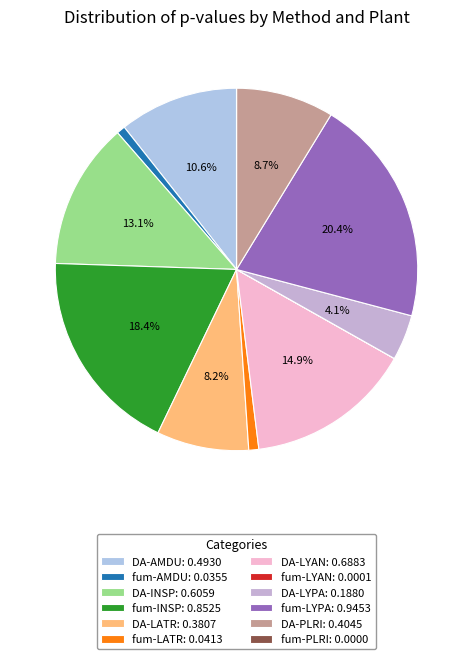

Combined, what portion of the pie is fum-AMDU and fum-LATR?

1.7%